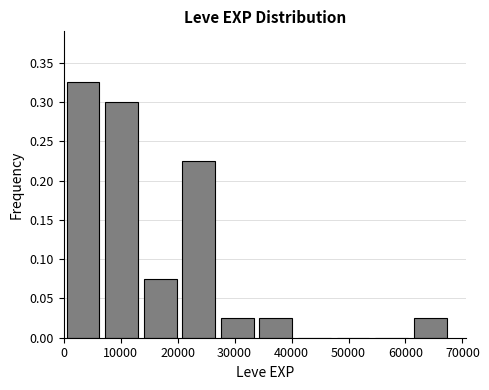

Reading left to right, transcribe this chart: for each bar, give the range it covers on the x-axis and its height. Neither the bar edges nor the heights are printed on the chart, so give them approximately, as read against the axes.

0 to 7000: 0.325
7000 to 14000: 0.300
14000 to 20000: 0.075
20000 to 27000: 0.225
27000 to 34000: 0.025
34000 to 41000: 0.025
41000 to 47000: 0
47000 to 54000: 0
54000 to 61000: 0
61000 to 68000: 0.025